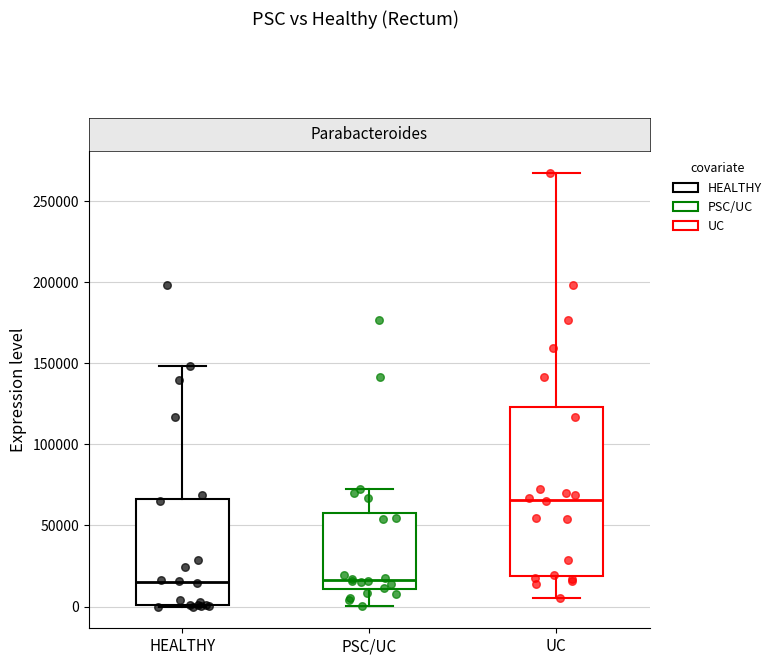

Reading left to right, read every box against the y-axis: the position of its median line, the range the box covers, and the ends of its whiskers. The values are not printed on the chart, so give them approximately, as read against the axis.

HEALTHY: median 15000, box 0 to 65000, whiskers 0 to 150000
PSC/UC: median 15000, box 10000 to 60000, whiskers 0 to 75000
UC: median 65000, box 20000 to 125000, whiskers 5000 to 265000